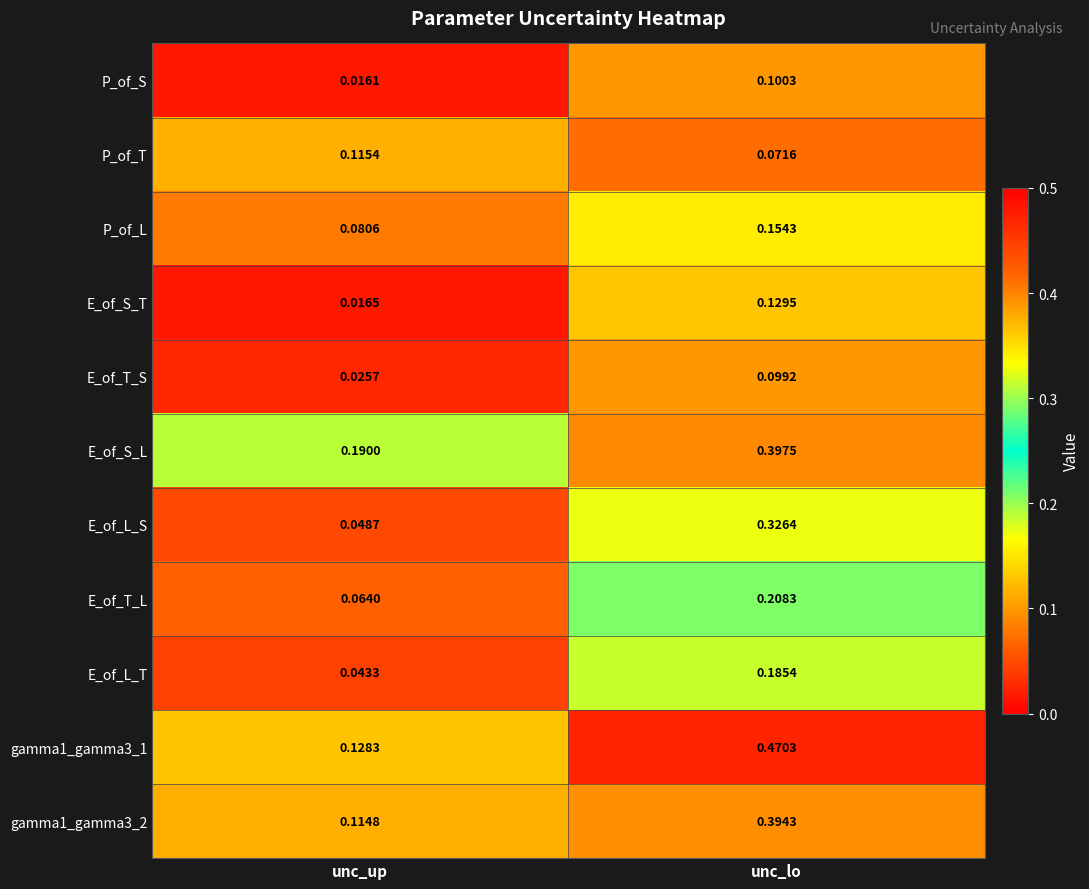

Which category has the lowest value in the E_of_S_T series?

unc_up